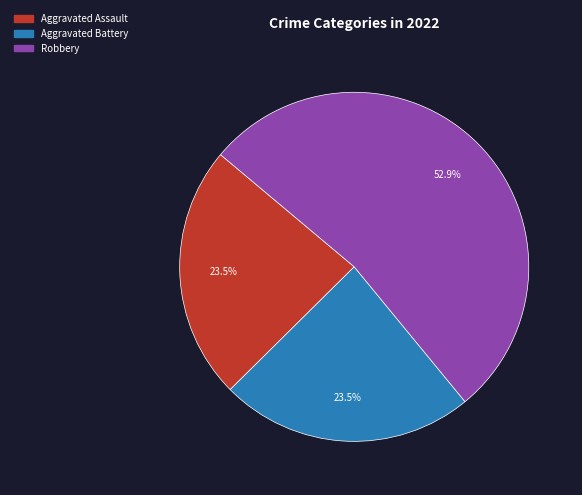

Count the number of slices in the pie.

3